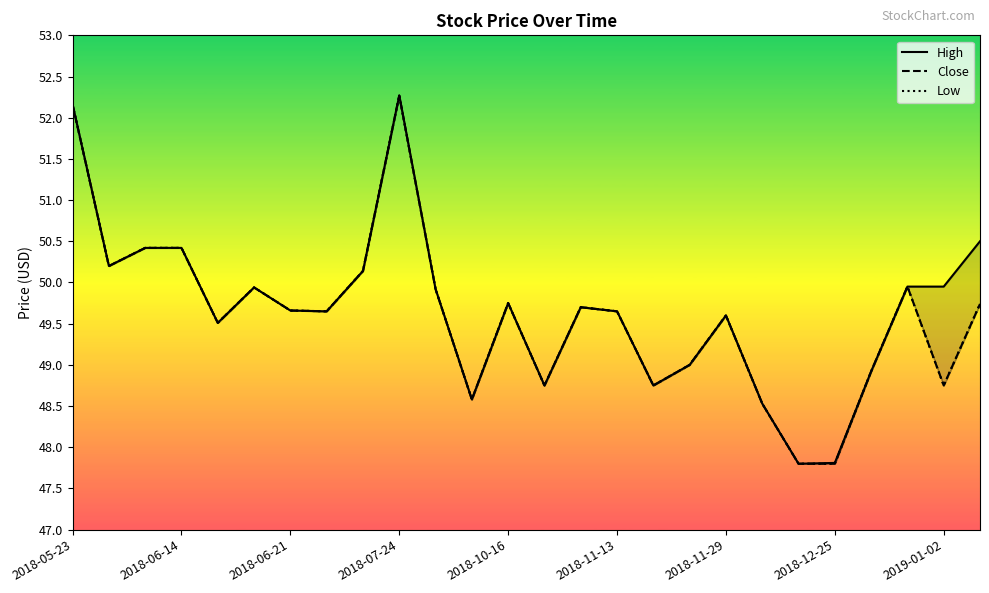

At which category does the chart reach its minimum across all series?

20